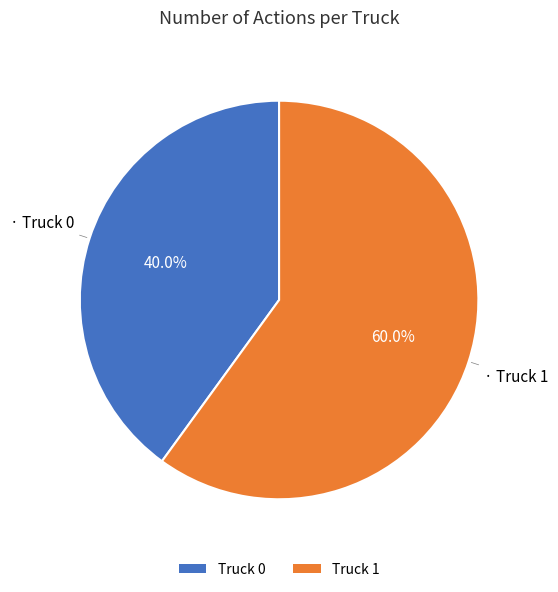

What percentage is the Truck 0 slice, to the nearest percent?

40%